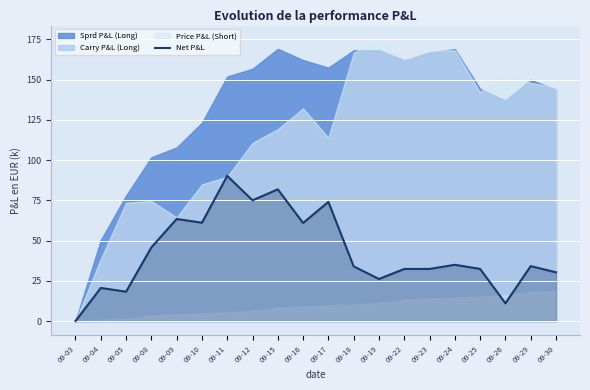

True or false: there are more than 1 points higher than both neighbors.

True